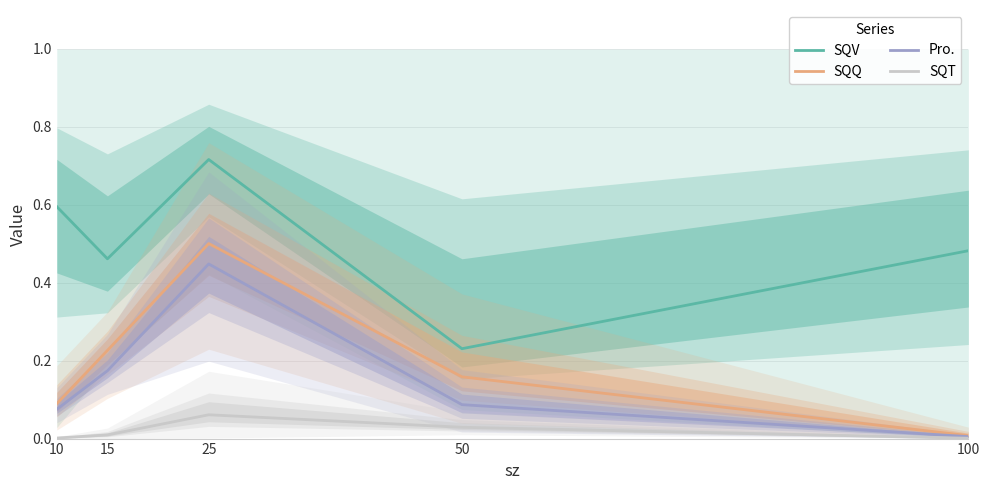

How many lines are shown in the chart?

4